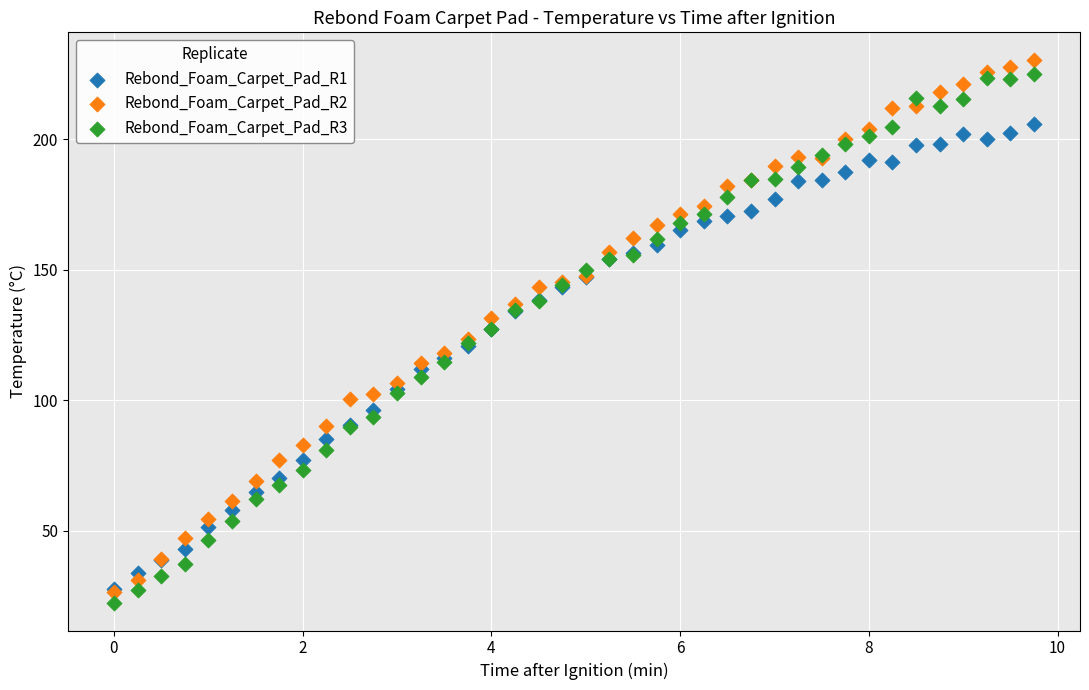

What are all the series names shown in the legend?

Rebond_Foam_Carpet_Pad_R1, Rebond_Foam_Carpet_Pad_R2, Rebond_Foam_Carpet_Pad_R3